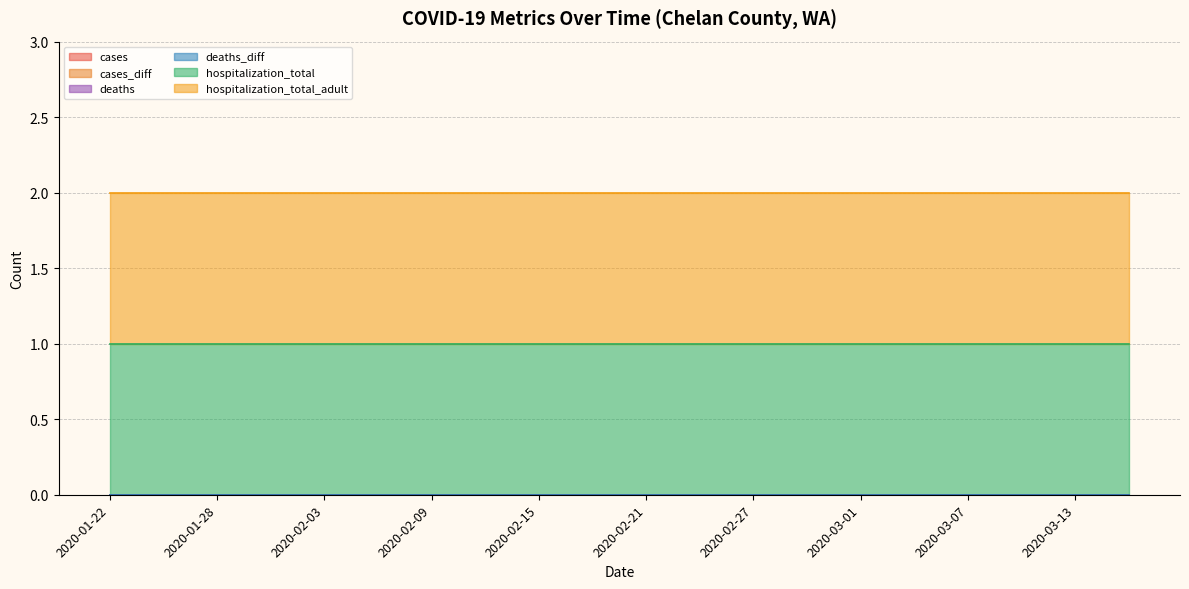

What is the spread (max minus min) of values at 2020-02-18?

1